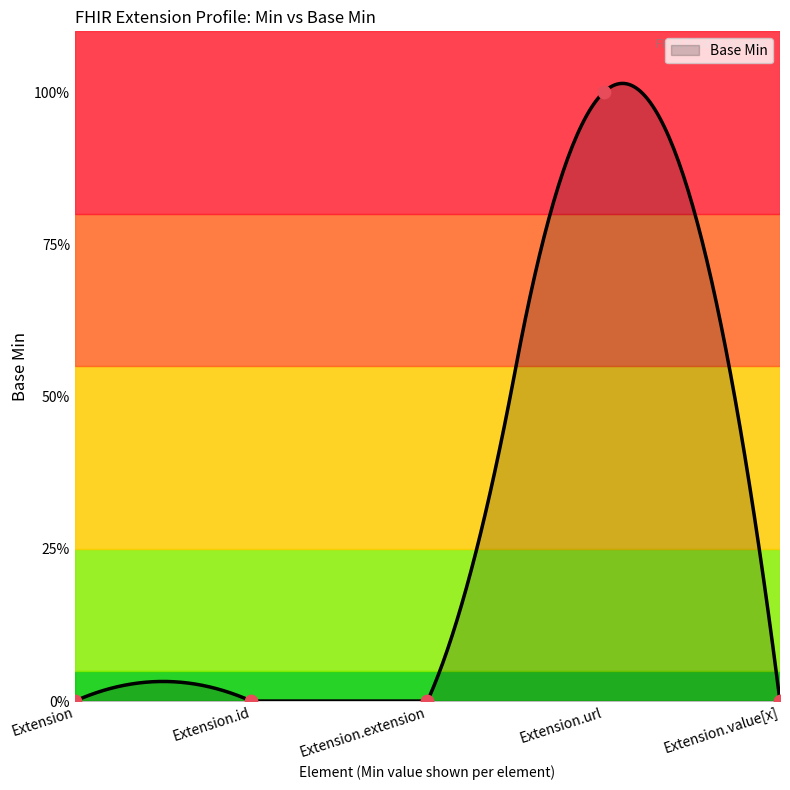

Which has a higher value, Extension.url or Extension.id?

Extension.url